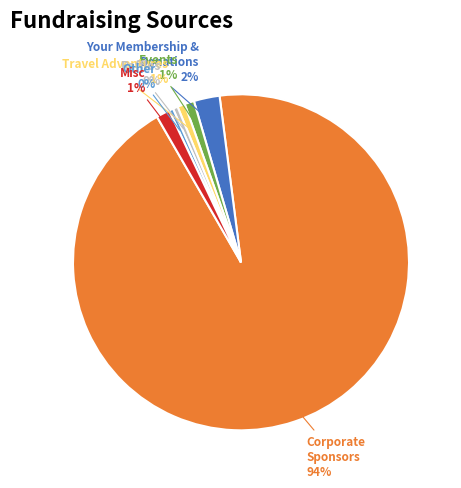

What is the largest slice in the pie chart?

Corporate Sponsors